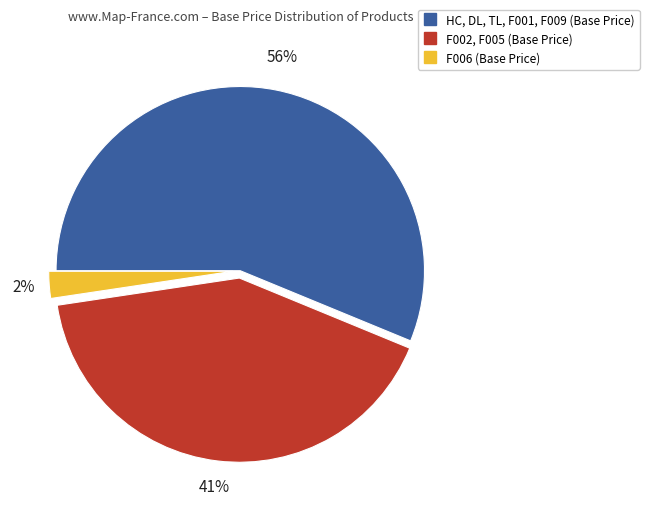

Is there a majority slice in this chart?

Yes